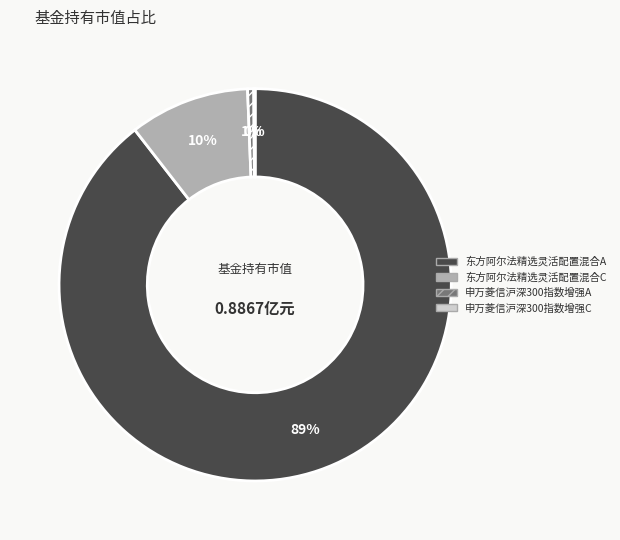

To the nearest percent, what portion does 东方阿尔法精选灵活配置混合C represent?

10%